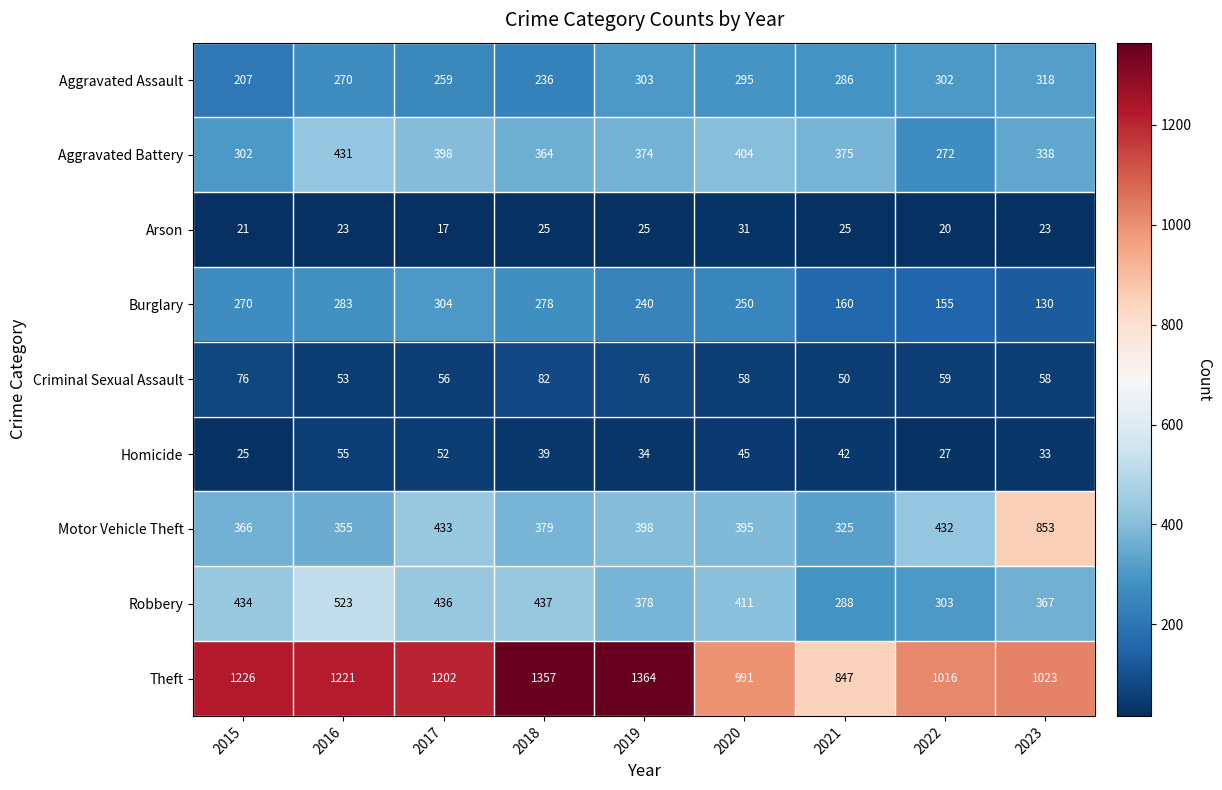

Is the value of Homicide at 2023 greater than the value of Aggravated Assault at 2022?

No